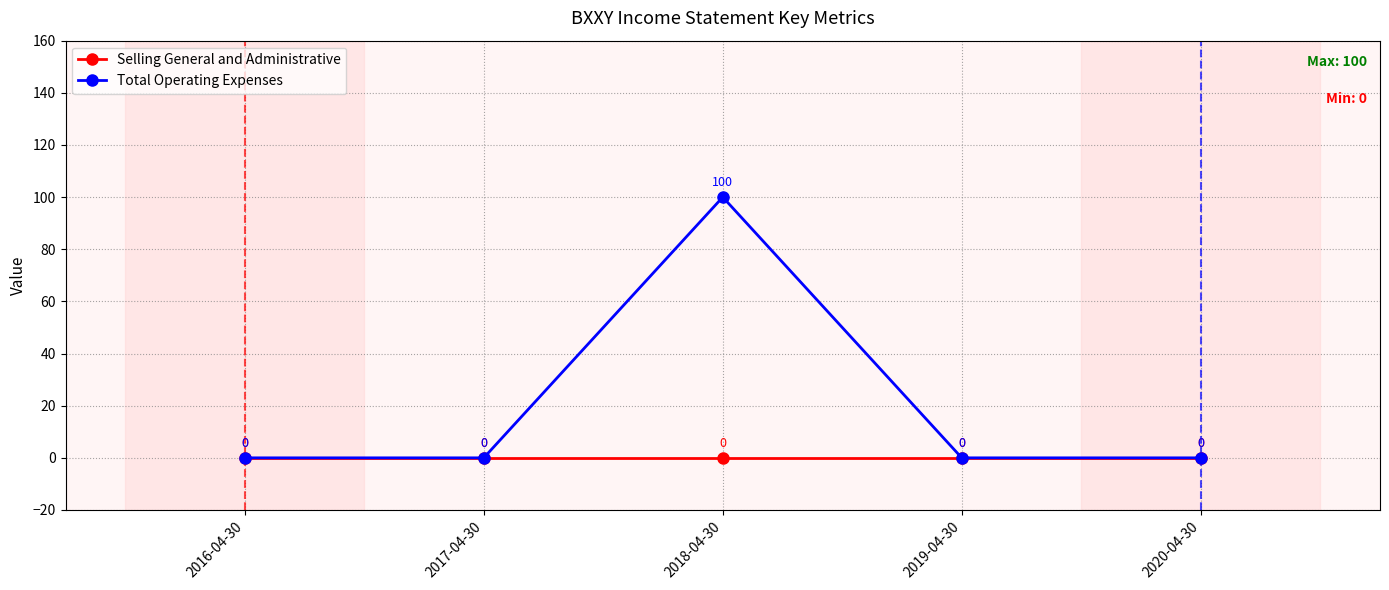

True or false: Total Operating Expenses has more than 2 points higher than both neighbors.

False